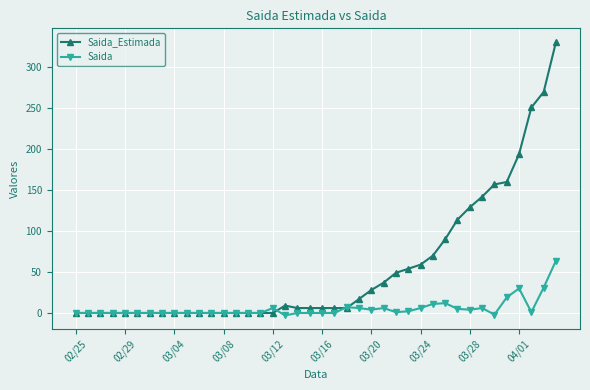

Rank the series by their average value, from lowest to highest.

Saida, Saida_Estimada